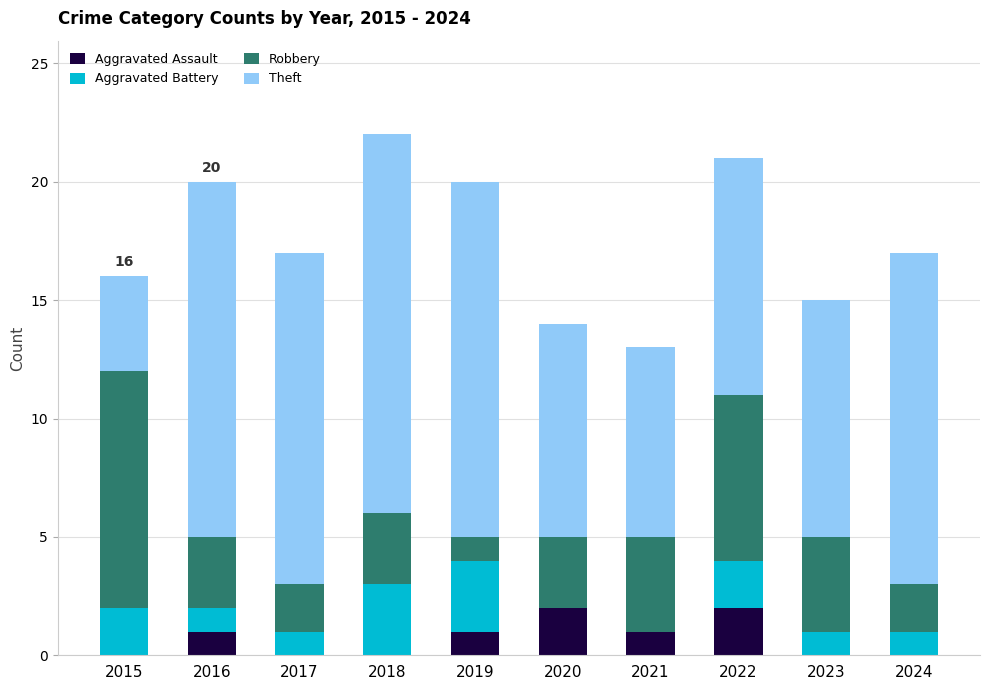

The value of Aggravated Assault at 2018 is 0. True or false?

True